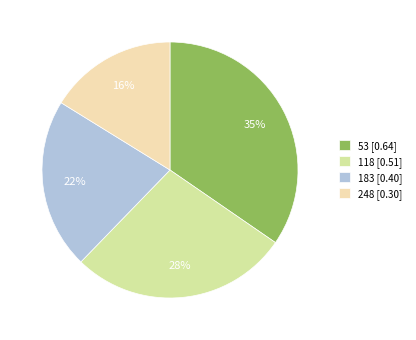

How many slices are in this pie chart?

4